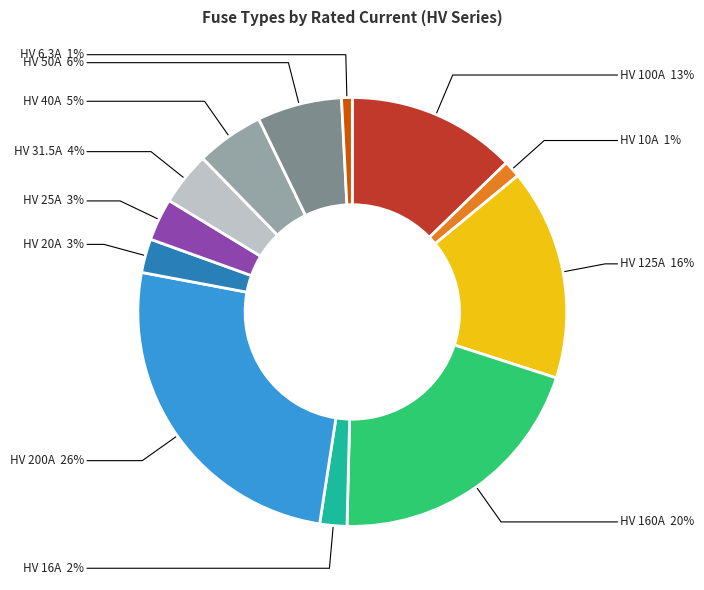

Between HV 40A and HV 160A, which is larger?

HV 160A